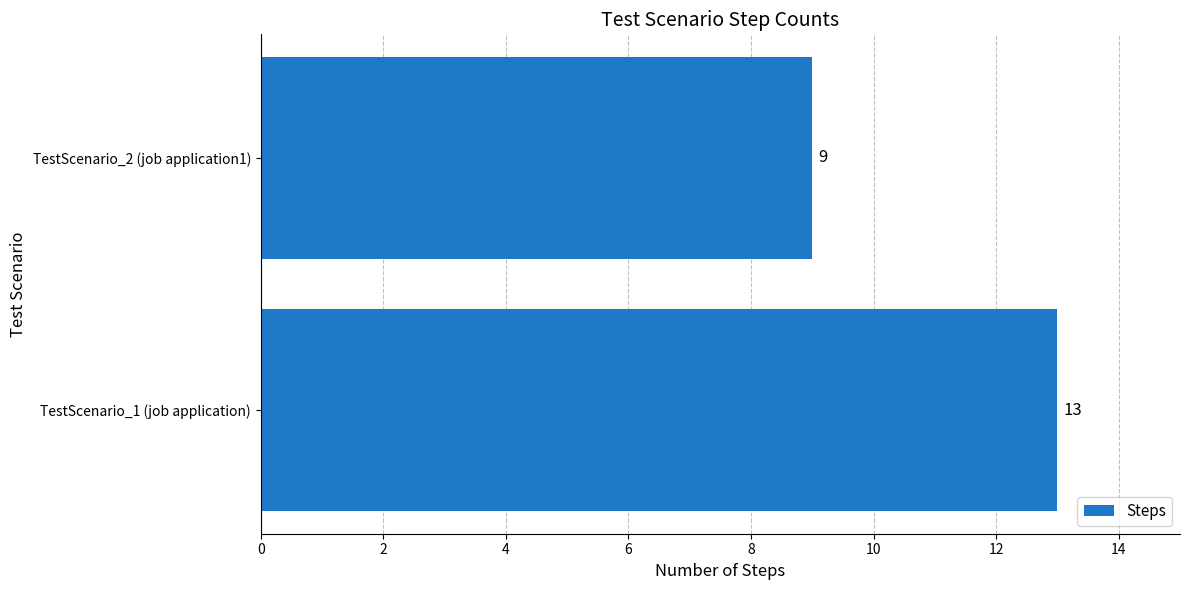

True or false: the data shows 6 at TestScenario_2 (job application1).

False